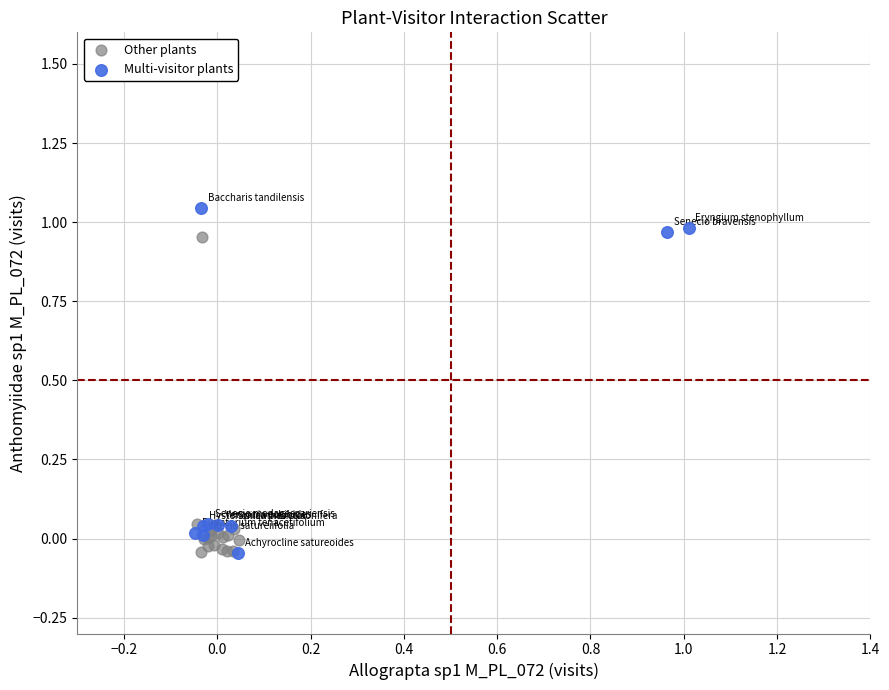

Which series has the largest Y range (max minus min)?

Multi-visitor plants